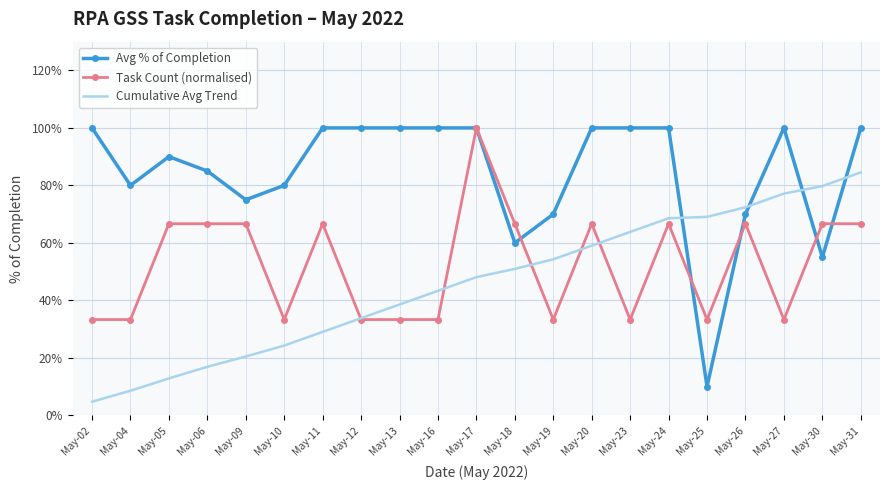

Between May-27 and May-13, which is larger?

May-27